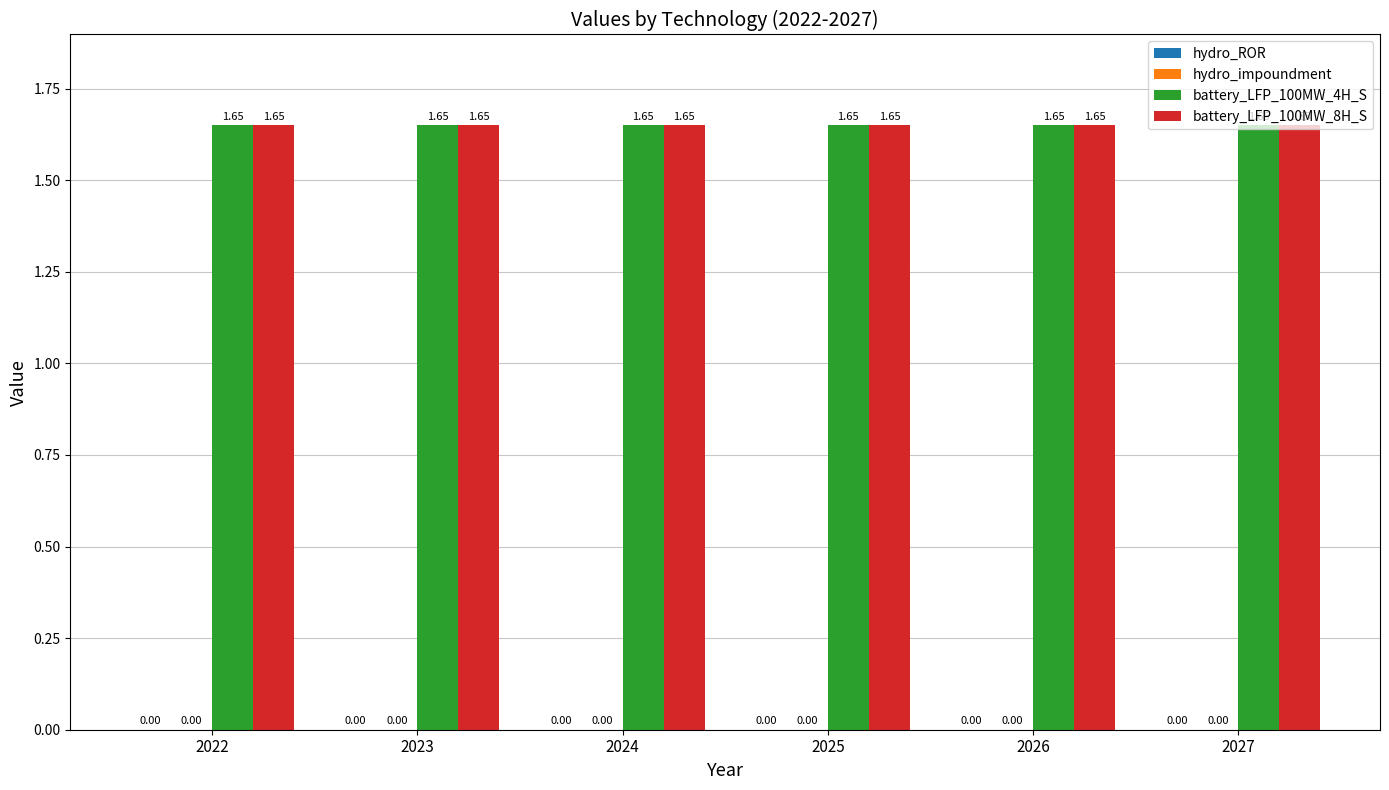

Rank the series at 2024 from highest to lowest value.

battery_LFP_100MW_4H_S, battery_LFP_100MW_8H_S, hydro_ROR, hydro_impoundment